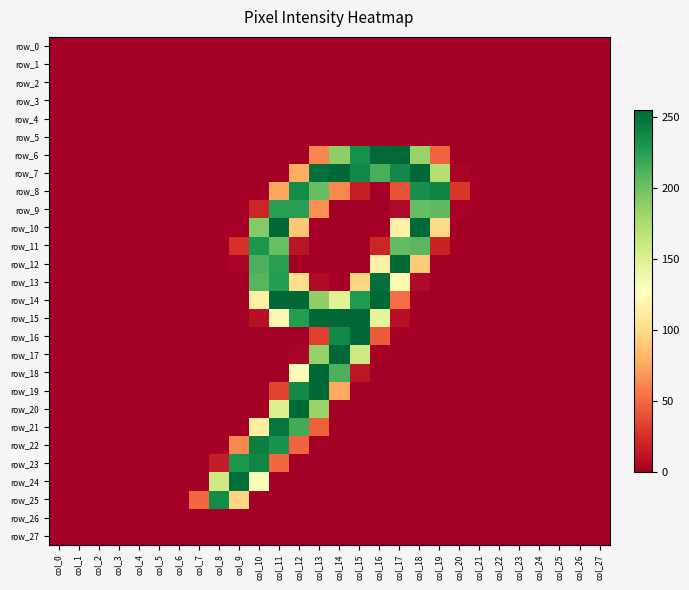

Reading left to right, what are all the values shown in this chart?

row_0: 0	0	0	0	0	0	0	0	0	0	0	0	0	0	0	0	0	0	0	0	0	0	0	0	0	0	0	0
row_1: 0	0	0	0	0	0	0	0	0	0	0	0	0	0	0	0	0	0	0	0	0	0	0	0	0	0	0	0
row_2: 0	0	0	0	0	0	0	0	0	0	0	0	0	0	0	0	0	0	0	0	0	0	0	0	0	0	0	0
row_3: 0	0	0	0	0	0	0	0	0	0	0	0	0	0	0	0	0	0	0	0	0	0	0	0	0	0	0	0
row_4: 0	0	0	0	0	0	0	0	0	0	0	0	0	0	0	0	0	0	0	0	0	0	0	0	0	0	0	0
row_5: 0	0	0	0	0	0	0	0	0	0	0	0	0	0	0	0	0	0	0	0	0	0	0	0	0	0	0	0
row_6: 0	0	0	0	0	0	0	0	0	0	0	0	0	61	188	233	254	255	184	47	0	0	0	0	0	0	0	0
row_7: 0	0	0	0	0	0	0	0	0	0	0	0	77	251	254	237	214	237	254	171	3	0	0	0	0	0	0	0
row_8: 0	0	0	0	0	0	0	0	0	0	0	74	236	204	62	16	0	40	234	240	28	0	0	0	0	0	0	0
row_9: 0	0	0	0	0	0	0	0	0	0	20	225	225	65	0	0	0	5	204	206	2	0	0	0	0	0	0	0
row_10: 0	0	0	0	0	0	0	0	0	0	192	254	89	0	0	0	0	116	254	99	0	0	0	0	0	0	0	0
row_11: 0	0	0	0	0	0	0	0	0	26	230	203	11	0	0	0	20	205	208	18	0	0	0	0	0	0	0	0
row_12: 0	0	0	0	0	0	0	0	0	3	213	224	0	0	0	0	116	254	92	0	0	0	0	0	0	0	0	0
row_13: 0	0	0	0	0	0	0	0	0	0	209	226	101	6	0	97	251	122	6	0	0	0	0	0	0	0	0	0
row_14: 0	0	0	0	0	0	0	0	0	0	115	254	254	187	148	228	254	51	0	0	0	0	0	0	0	0	0	0
row_15: 0	0	0	0	0	0	0	0	0	0	9	121	226	254	254	254	144	9	0	0	0	0	0	0	0	0	0	0
row_16: 0	0	0	0	0	0	0	0	0	0	0	0	0	32	237	254	44	0	0	0	0	0	0	0	0	0	0	0
row_17: 0	0	0	0	0	0	0	0	0	0	0	0	3	185	254	159	2	0	0	0	0	0	0	0	0	0	0	0
row_18: 0	0	0	0	0	0	0	0	0	0	0	0	124	254	213	12	0	0	0	0	0	0	0	0	0	0	0	0
row_19: 0	0	0	0	0	0	0	0	0	0	0	34	237	254	75	0	0	0	0	0	0	0	0	0	0	0	0	0
row_20: 0	0	0	0	0	0	0	0	0	0	0	150	254	183	0	0	0	0	0	0	0	0	0	0	0	0	0	0
row_21: 0	0	0	0	0	0	0	0	0	0	112	248	216	46	0	0	0	0	0	0	0	0	0	0	0	0	0	0
row_22: 0	0	0	0	0	0	0	0	0	62	243	232	48	0	0	0	0	0	0	0	0	0	0	0	0	0	0	0
row_23: 0	0	0	0	0	0	0	0	15	230	239	49	0	0	0	0	0	0	0	0	0	0	0	0	0	0	0	0
row_24: 0	0	0	0	0	0	0	1	158	252	131	0	0	0	0	0	0	0	0	0	0	0	0	0	0	0	0	0
row_25: 0	0	0	0	0	0	0	49	236	96	0	0	0	0	0	0	0	0	0	0	0	0	0	0	0	0	0	0
row_26: 0	0	0	0	0	0	0	0	0	0	0	0	0	0	0	0	0	0	0	0	0	0	0	0	0	0	0	0
row_27: 0	0	0	0	0	0	0	0	0	0	0	0	0	0	0	0	0	0	0	0	0	0	0	0	0	0	0	0